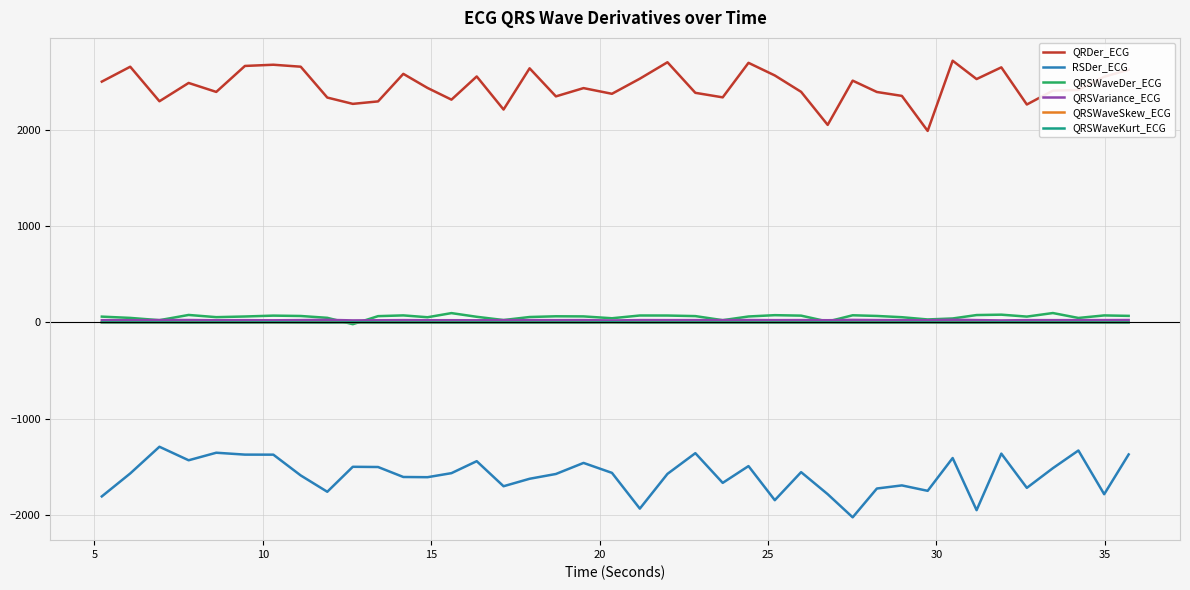

True or false: QRSWaveKurt_ECG and RSDer_ECG intersect in this chart.

False